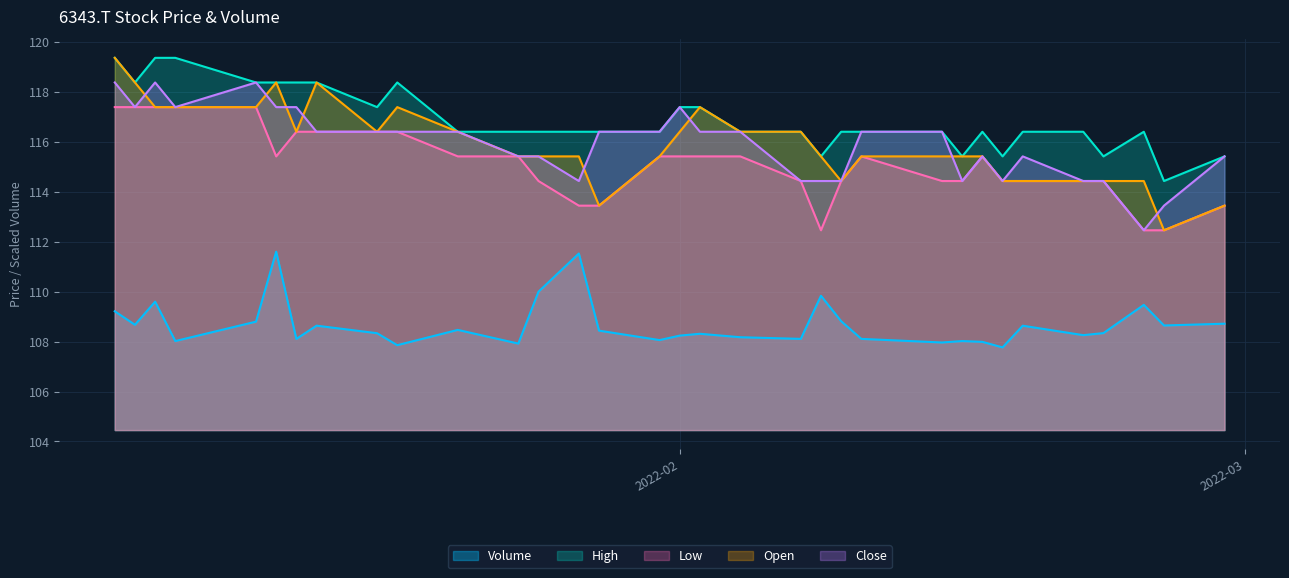

Which series has the largest range (max minus min)?

Open